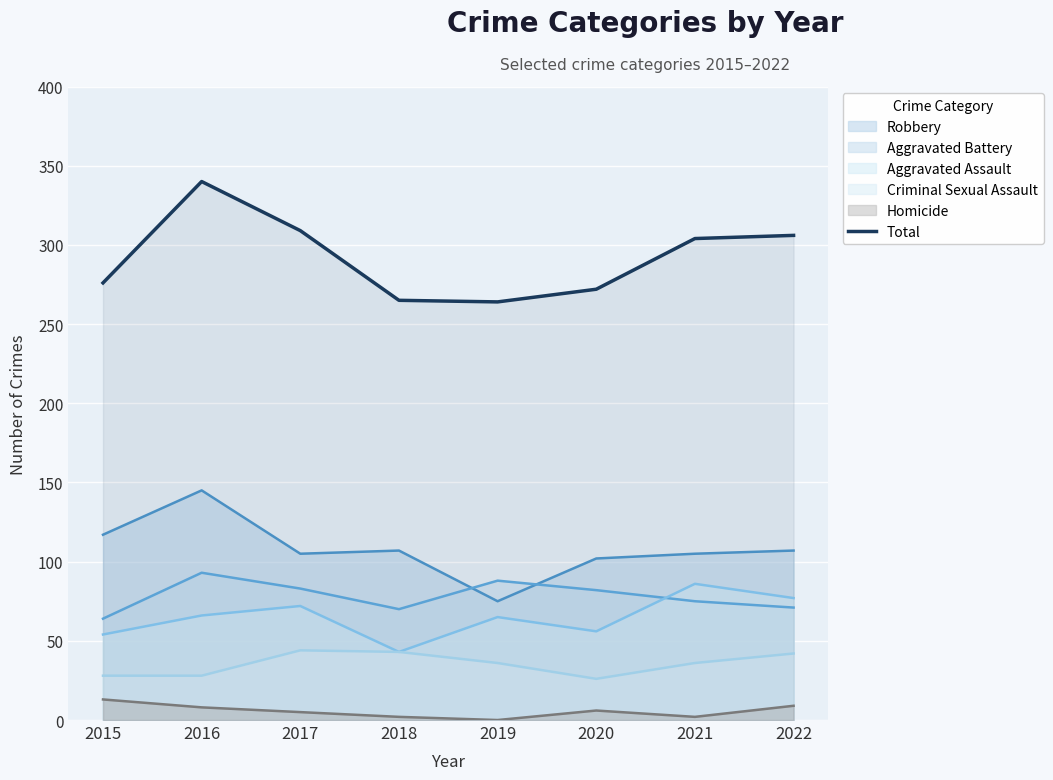

Reading left to right, extract all data points from this chart.

276	340	309	265	264	272	304	306